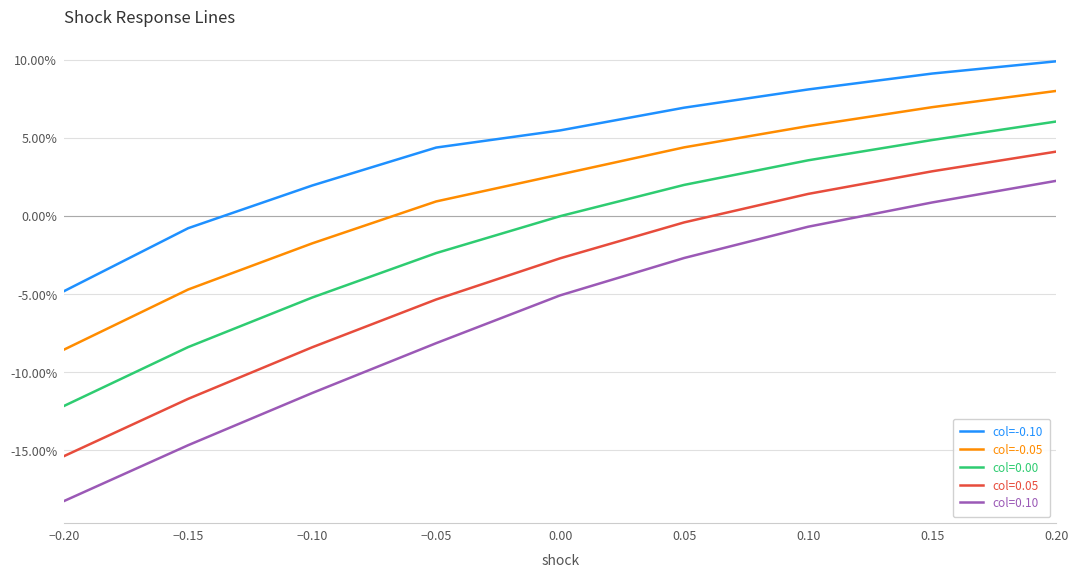

Between −0.20 and 0.15, which is larger?

0.15